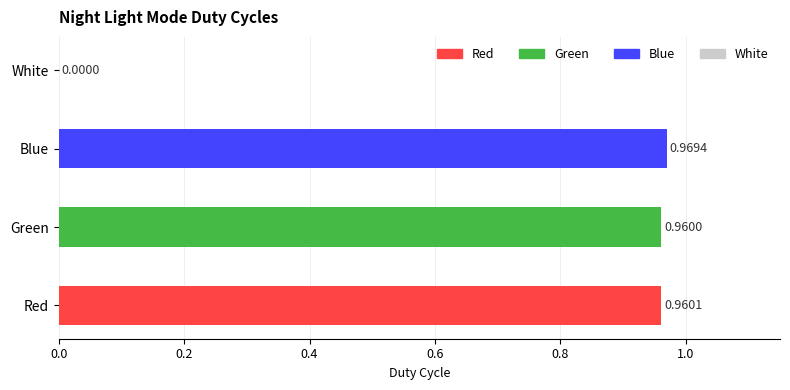

Which has a higher value, Red or Green?

Red